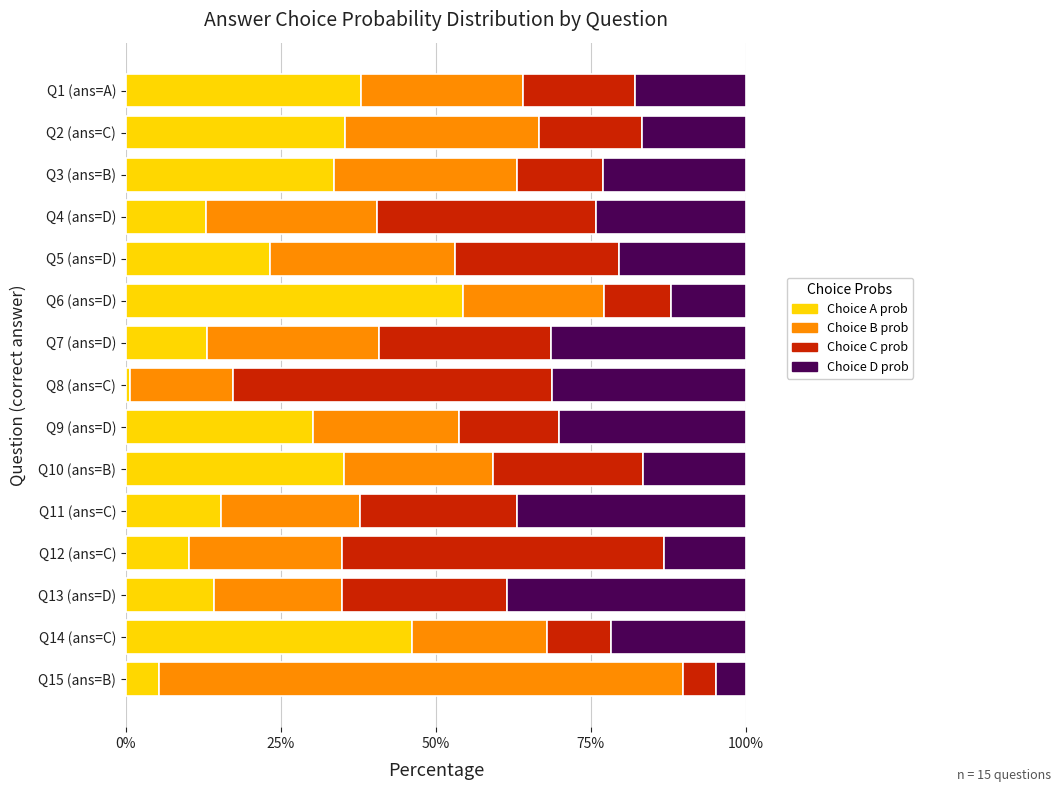

What are all the series names shown in the legend?

Choice A prob, Choice B prob, Choice C prob, Choice D prob